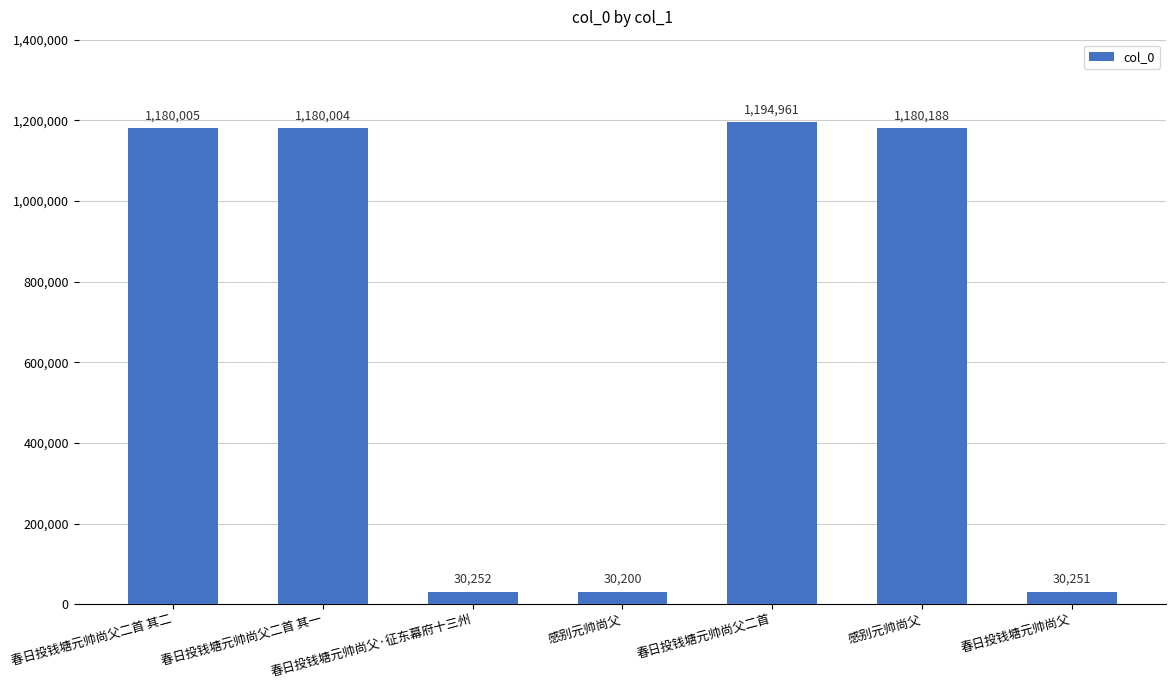

What is the value of the 4th bar from the left?

30200